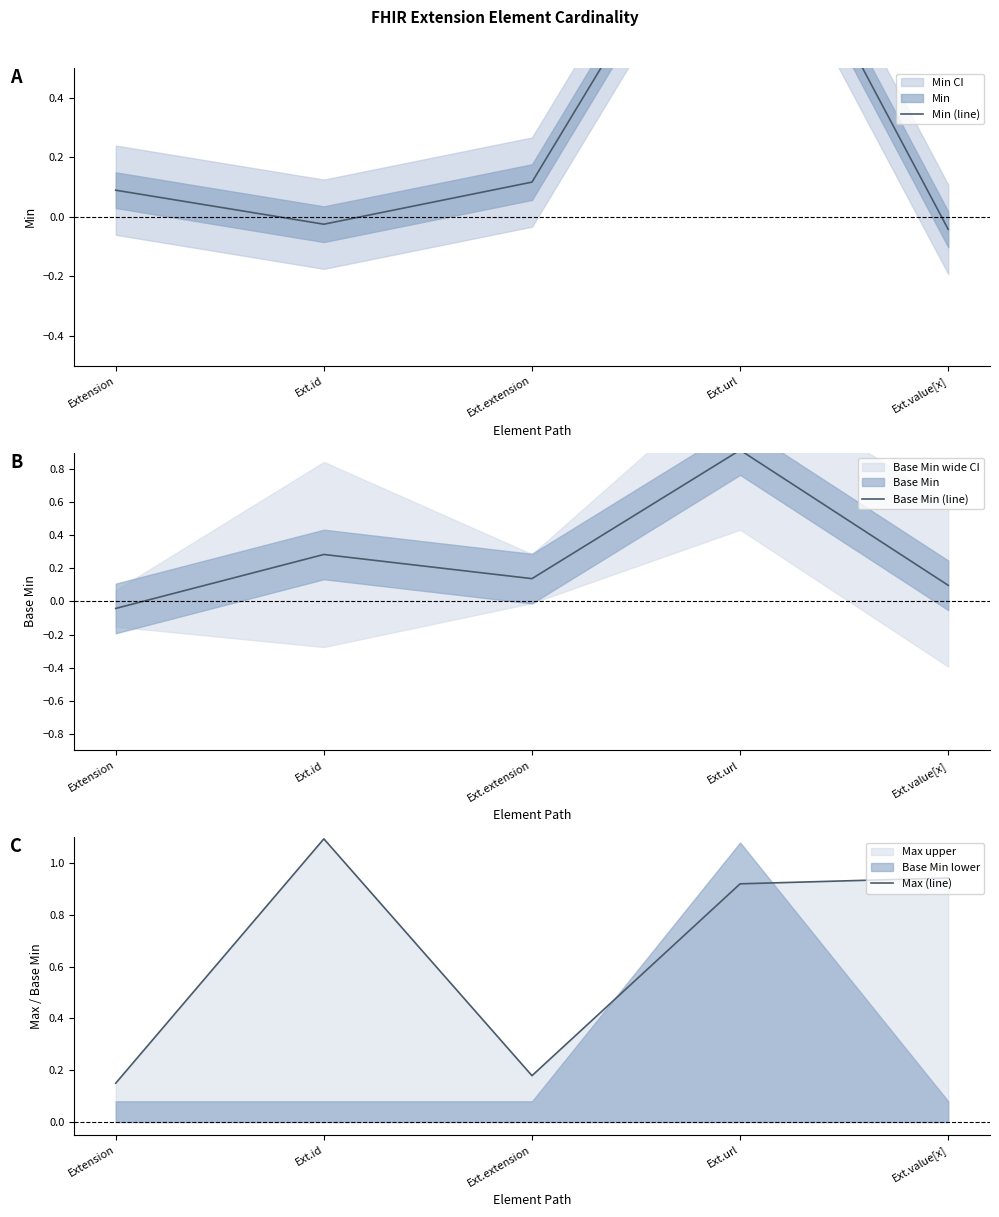

What position from the right is Ext.id?

4